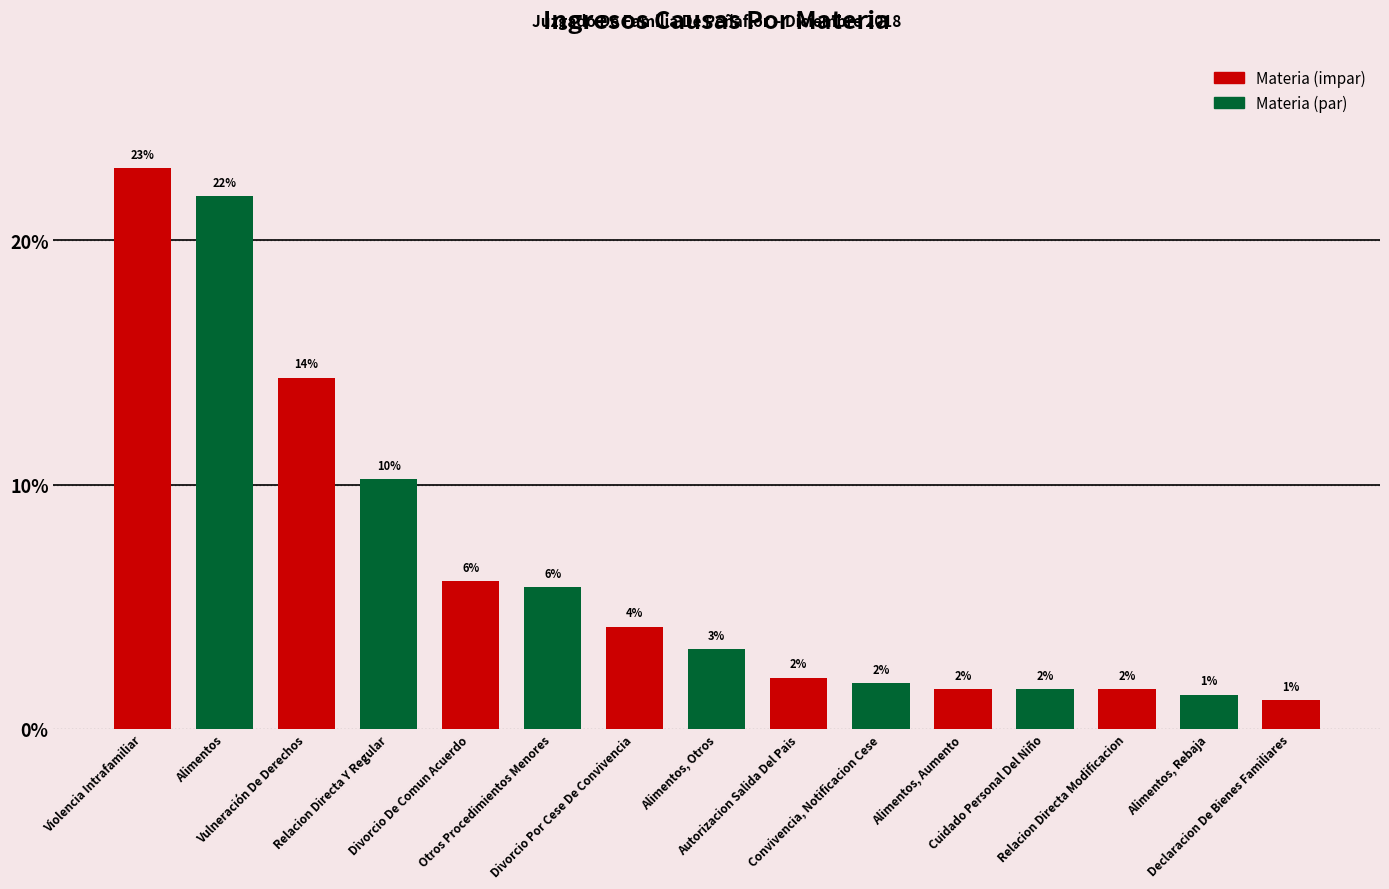

Does the chart contain any negative values?

No